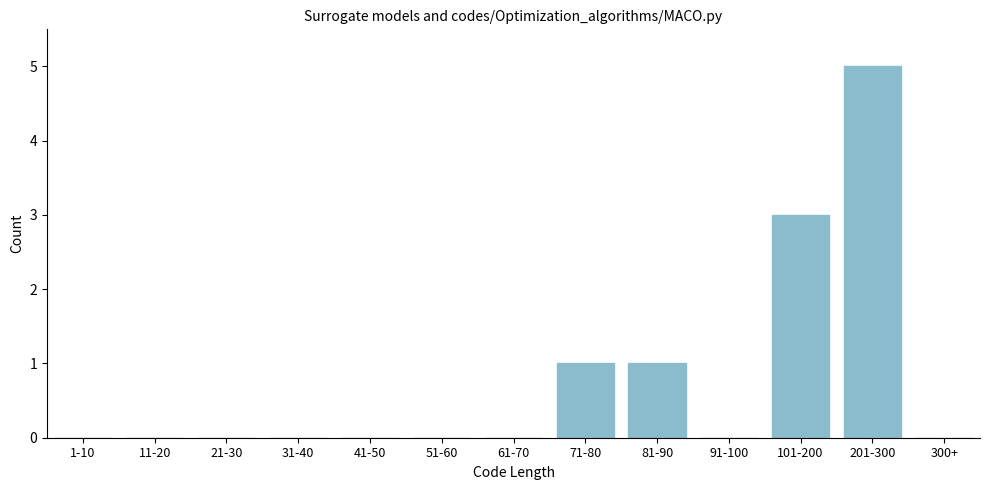

Reading right to left, what are all the values shown in this chart?

300+=0	201-300=5	101-200=3	91-100=0	81-90=1	71-80=1	61-70=0	51-60=0	41-50=0	31-40=0	21-30=0	11-20=0	1-10=0